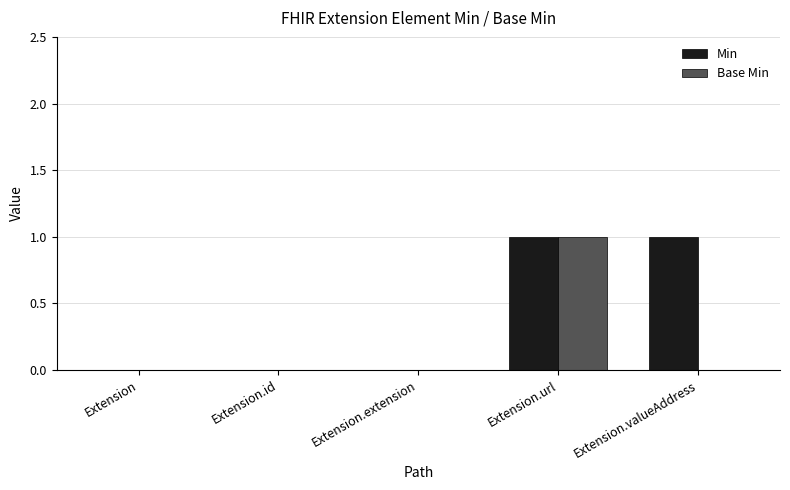

True or false: Base Min has a value of 0 at Extension.valueAddress.

True